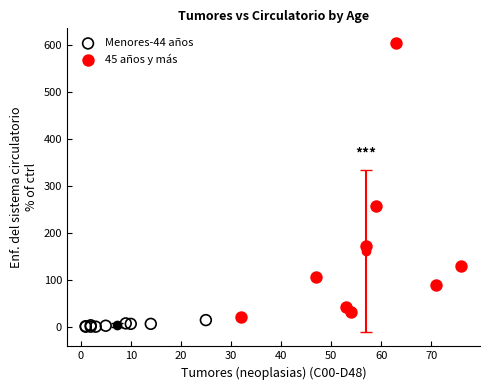

Which series reaches the maximum Y coordinate?

45 años y más